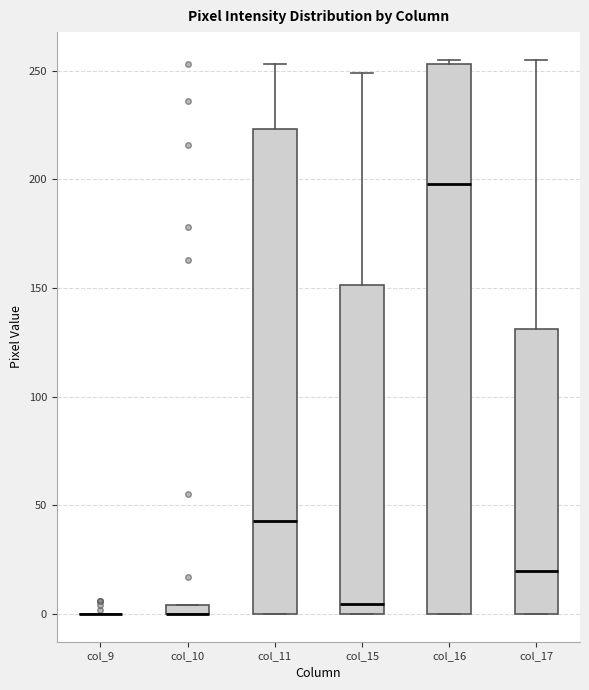

Where is the lower edge of the box for col_10 on the y-axis? The values are not printed on the chart, so give them approximately, as read against the axis.

0